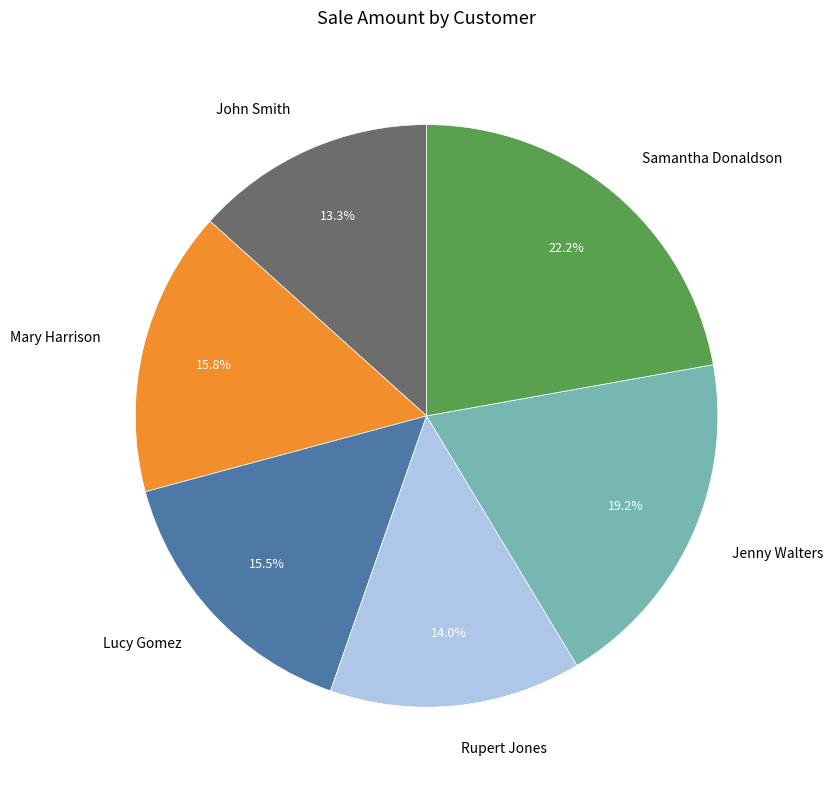

What percentage do Samantha Donaldson and Rupert Jones together represent?

36.2%